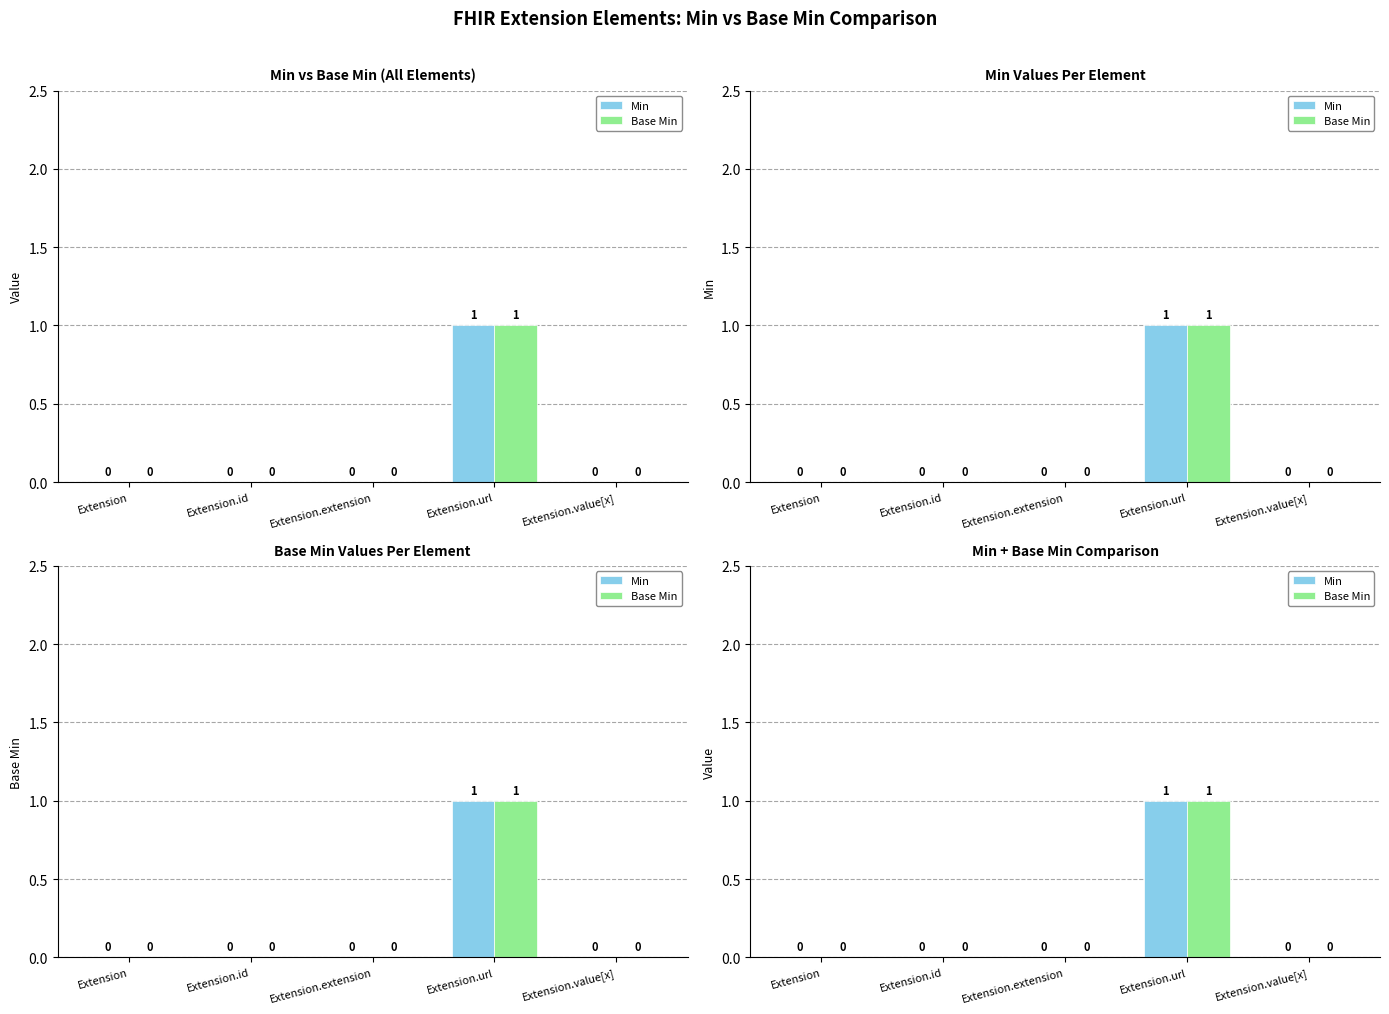

Reading left to right, extract all data points from this chart.

Min: 0	0	0	1	0
Base Min: 0	0	0	1	0